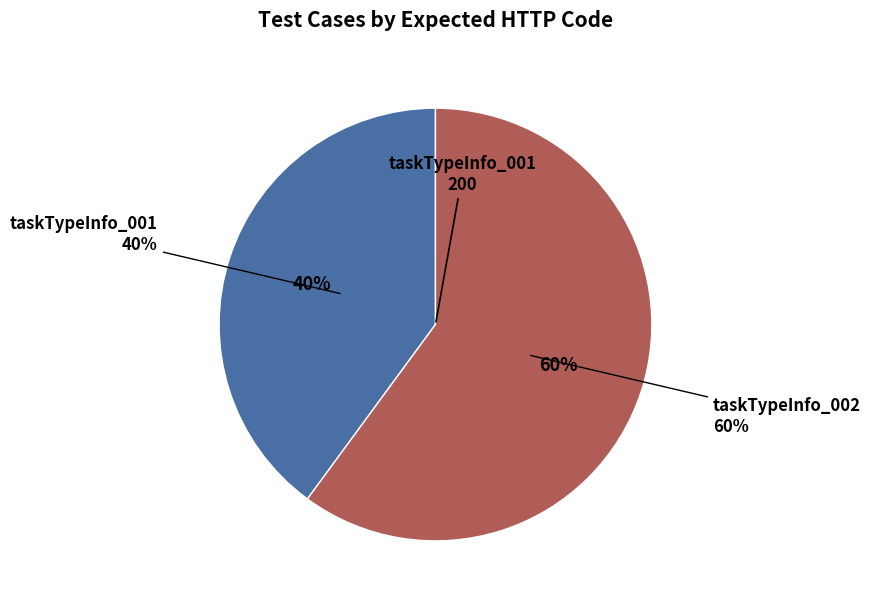

Rank the categories by value from highest to lowest.

taskTypeInfo_002, taskTypeInfo_001